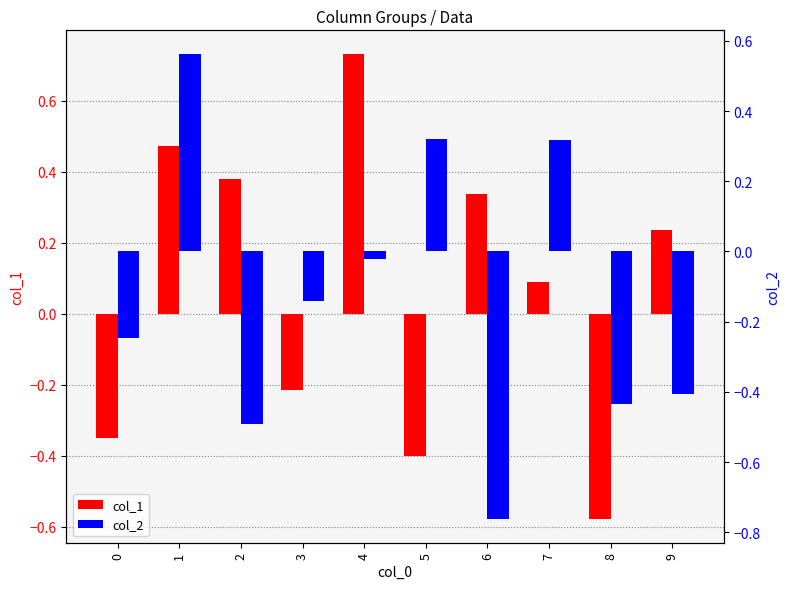

The value of col_1 at 4 is 0.7. True or false?

True